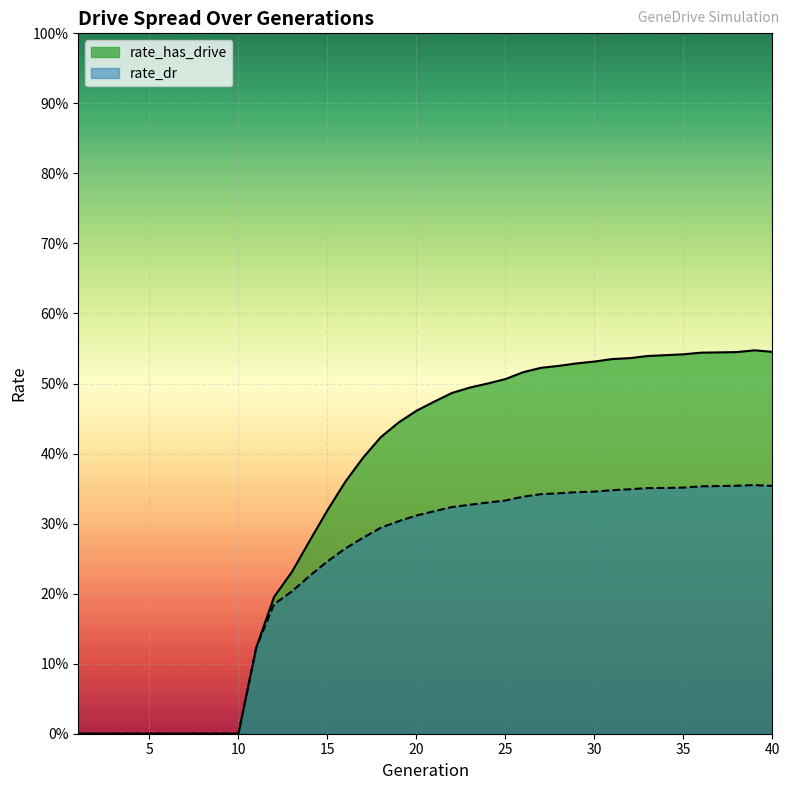

What is the spread (max minus min) of values at 16?

0.1